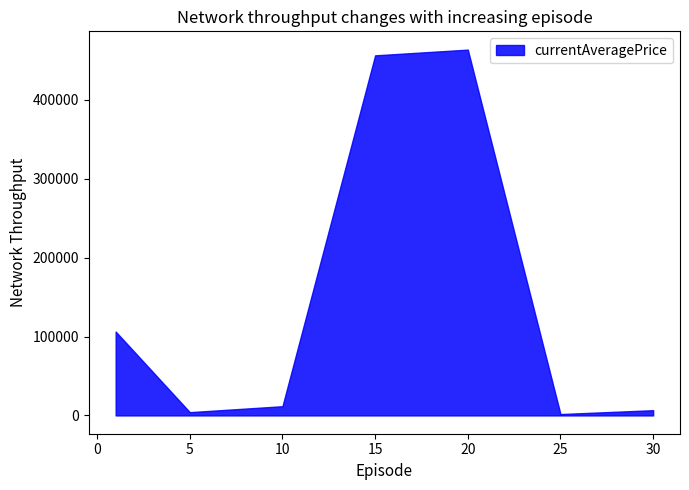

True or false: there are more than 1 points higher than both neighbors.

False